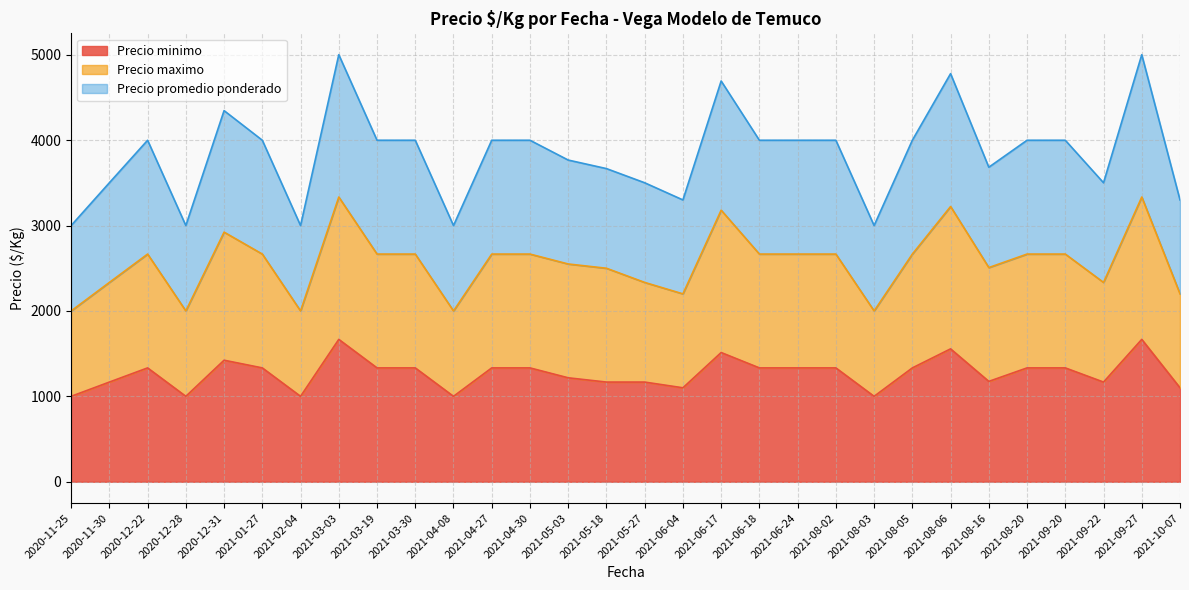

Where is the first local minimum for Precio maximo?

2020-12-28